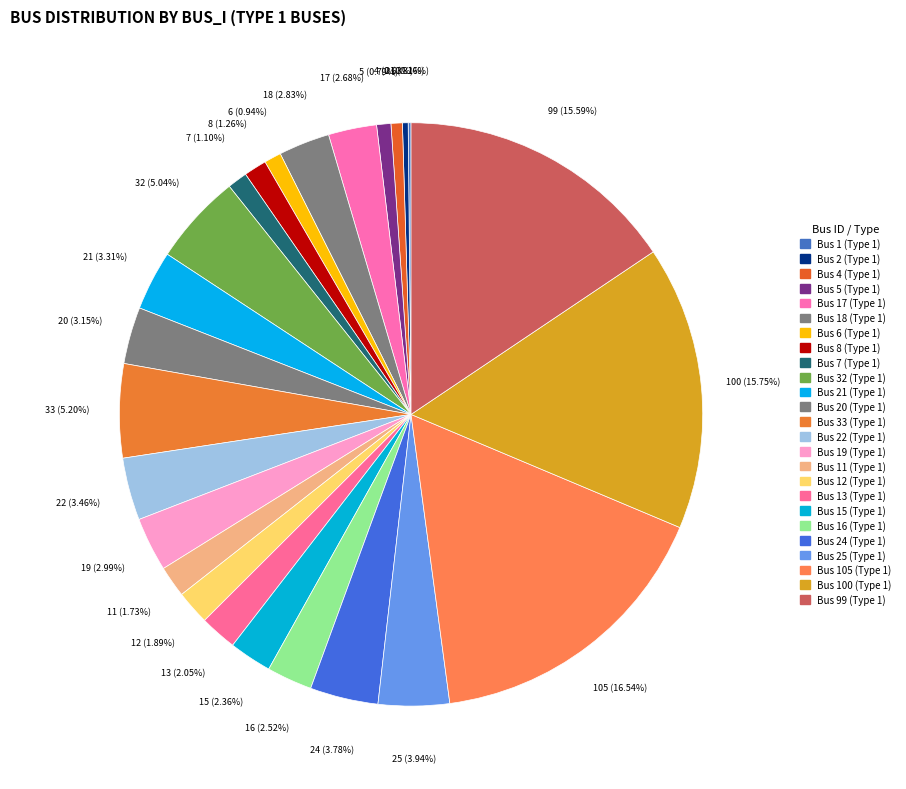

Is it true that Bus 15 (Type 1) is 1% of the pie?

False